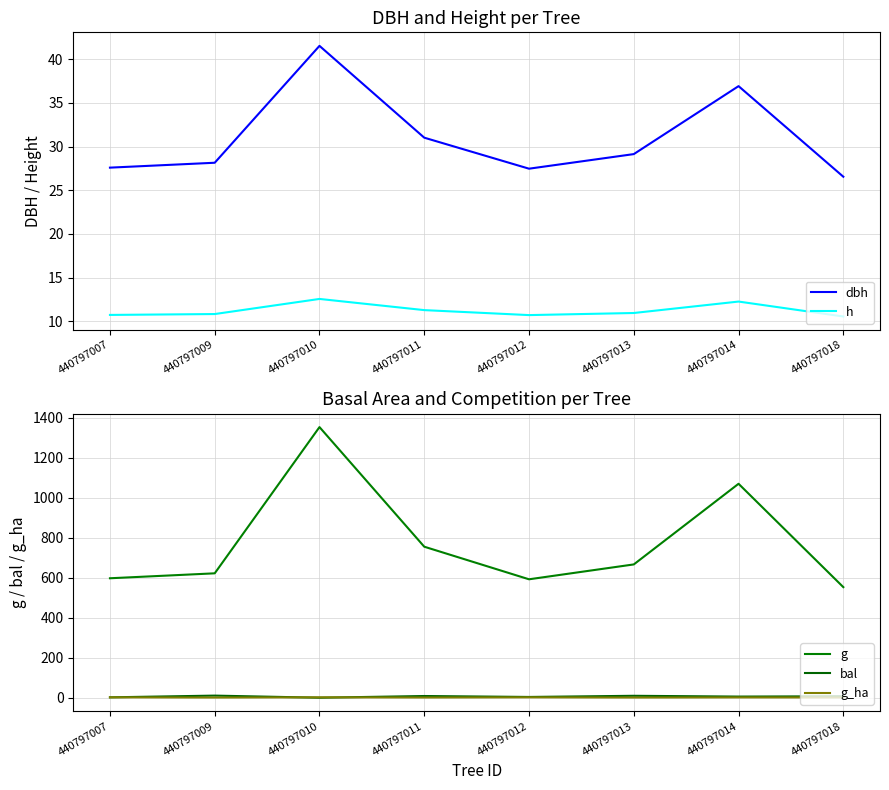

Count the number of categories in the chart.

8